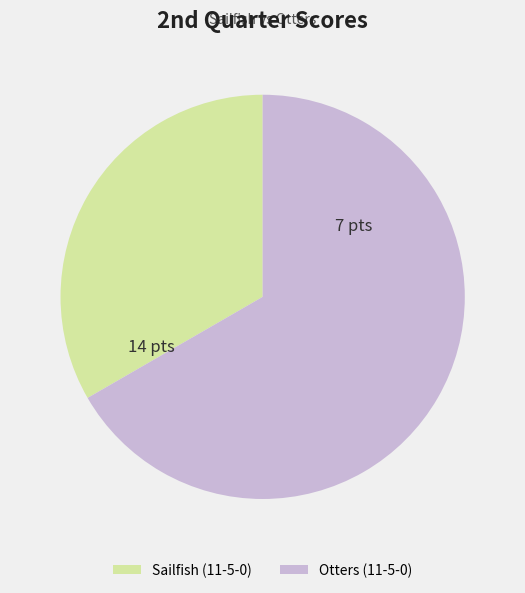

Count the number of slices in the pie.

2